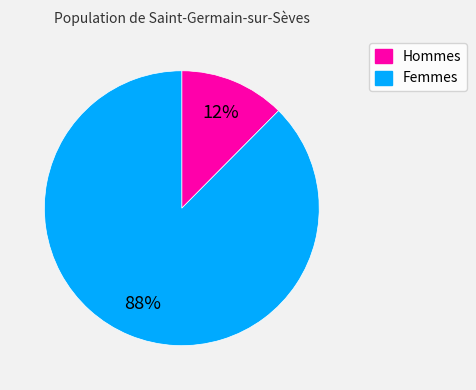

How many segments does this pie chart have?

2